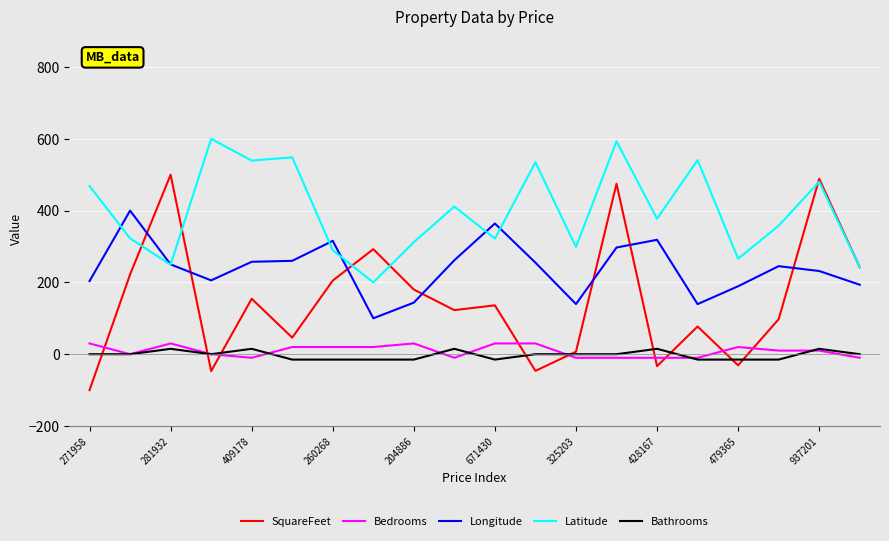

Which series has the largest total across all categories?

Latitude